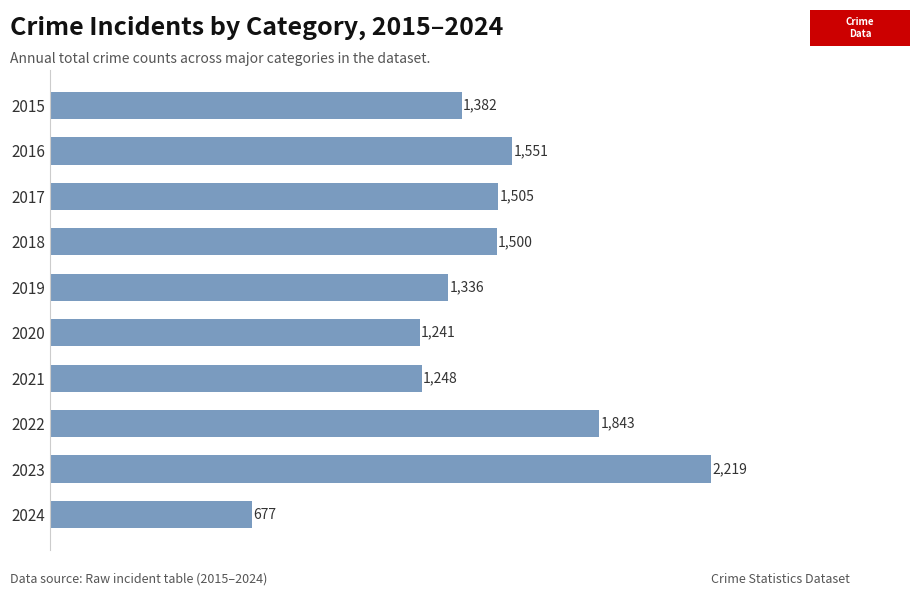

Rank the categories by value from lowest to highest.

2024, 2020, 2021, 2019, 2015, 2018, 2017, 2016, 2022, 2023